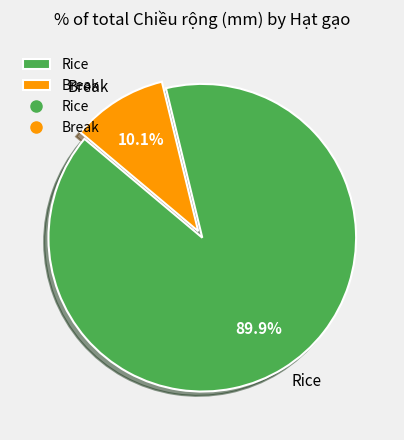

How many segments does this pie chart have?

2